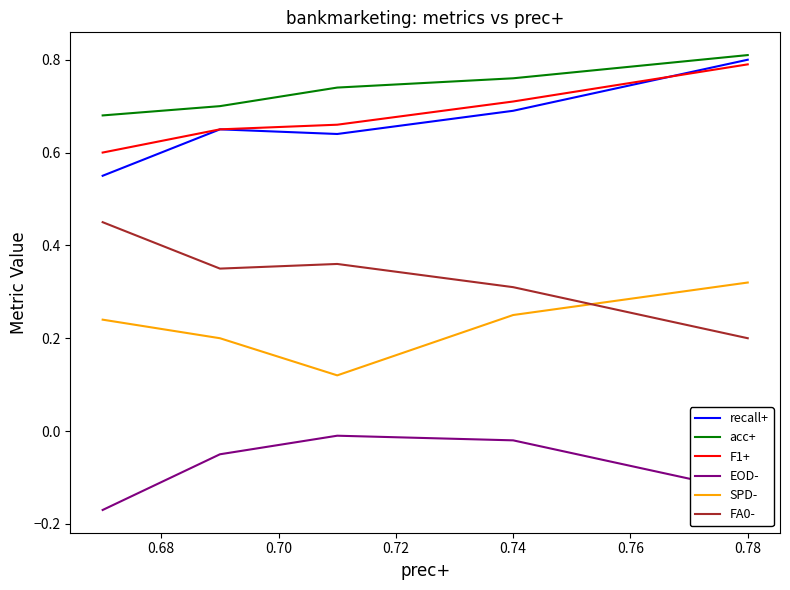

True or false: recall+ and FA0- intersect in this chart.

False